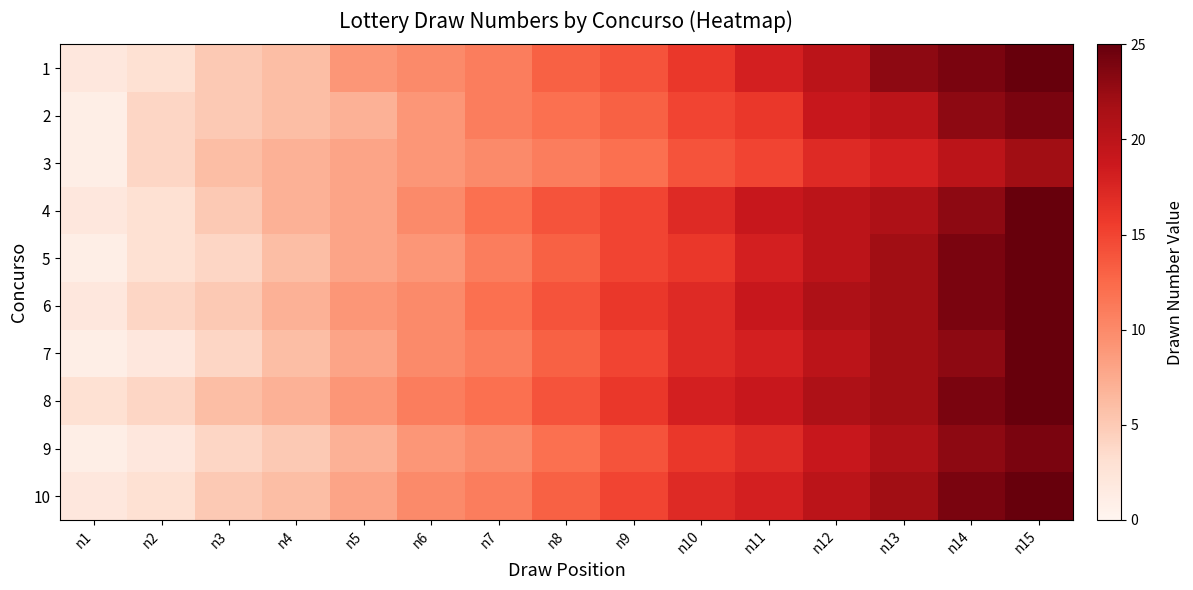

Reading left to right, what are all the values shown in this chart?

1: n1=2	n2=3	n3=5	n4=6	n5=9	n6=10	n7=11	n8=13	n9=14	n10=16	n11=18	n12=20	n13=23	n14=24	n15=25
2: n1=1	n2=4	n3=5	n4=6	n5=7	n6=9	n7=11	n8=12	n9=13	n10=15	n11=16	n12=19	n13=20	n14=23	n15=24
3: n1=1	n2=4	n3=6	n4=7	n5=8	n6=9	n7=10	n8=11	n9=12	n10=14	n11=15	n12=17	n13=18	n14=20	n15=22
4: n1=2	n2=3	n3=5	n4=7	n5=8	n6=10	n7=12	n8=14	n9=15	n10=17	n11=19	n12=20	n13=21	n14=23	n15=25
5: n1=1	n2=3	n3=4	n4=6	n5=8	n6=9	n7=11	n8=13	n9=15	n10=16	n11=18	n12=20	n13=22	n14=24	n15=25
6: n1=2	n2=4	n3=5	n4=7	n5=9	n6=10	n7=12	n8=14	n9=16	n10=17	n11=19	n12=21	n13=22	n14=24	n15=25
7: n1=1	n2=2	n3=4	n4=6	n5=8	n6=10	n7=11	n8=13	n9=15	n10=17	n11=18	n12=20	n13=22	n14=23	n15=25
8: n1=3	n2=4	n3=6	n4=7	n5=9	n6=11	n7=12	n8=14	n9=16	n10=18	n11=19	n12=21	n13=22	n14=24	n15=25
9: n1=1	n2=2	n3=4	n4=5	n5=7	n6=9	n7=10	n8=12	n9=14	n10=16	n11=17	n12=19	n13=21	n14=23	n15=24
10: n1=2	n2=3	n3=5	n4=6	n5=8	n6=10	n7=11	n8=13	n9=15	n10=17	n11=18	n12=20	n13=22	n14=24	n15=25